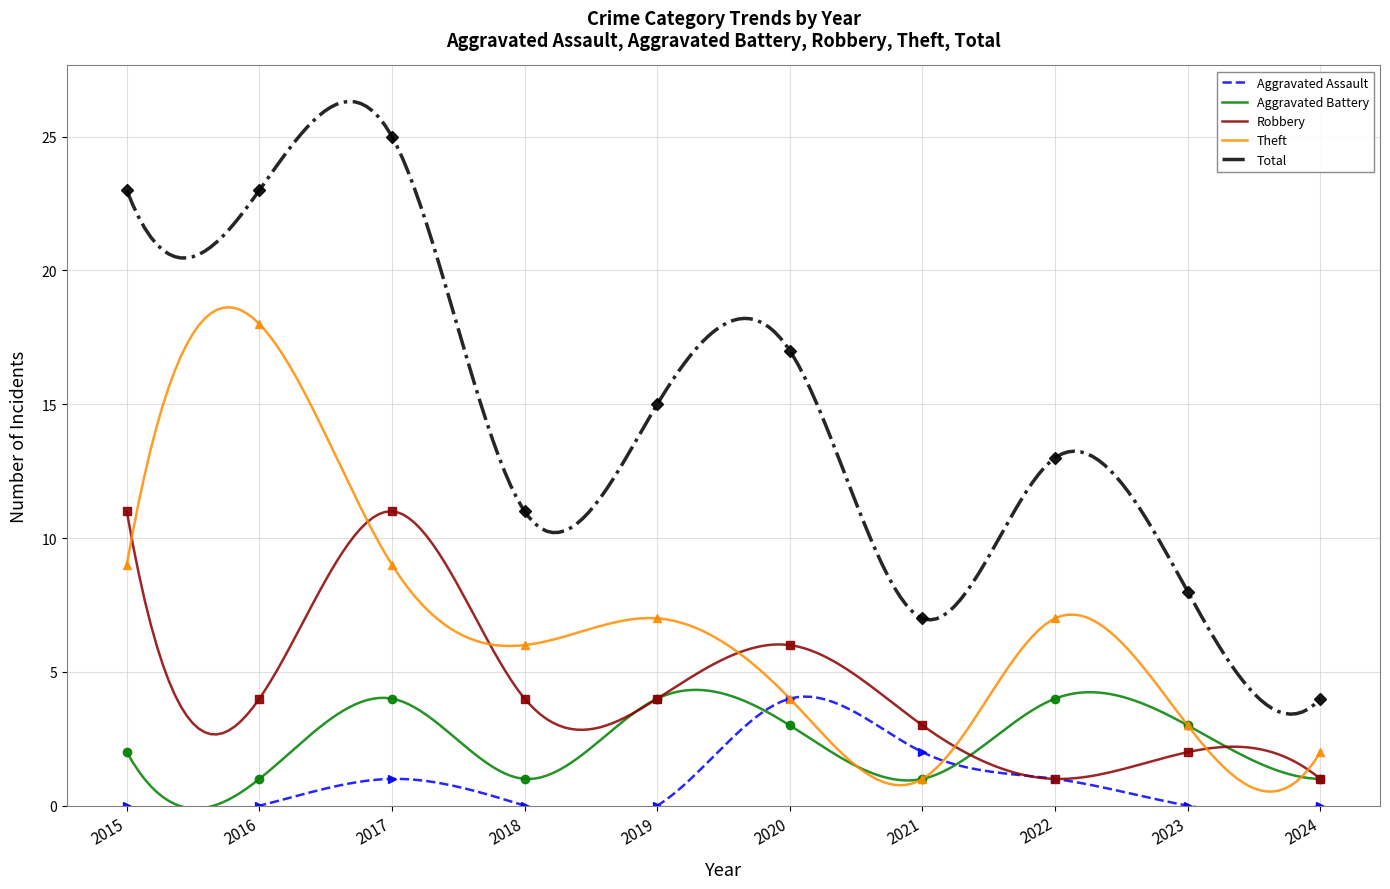

What is the lowest value of the Aggravated Battery series?

-0.1